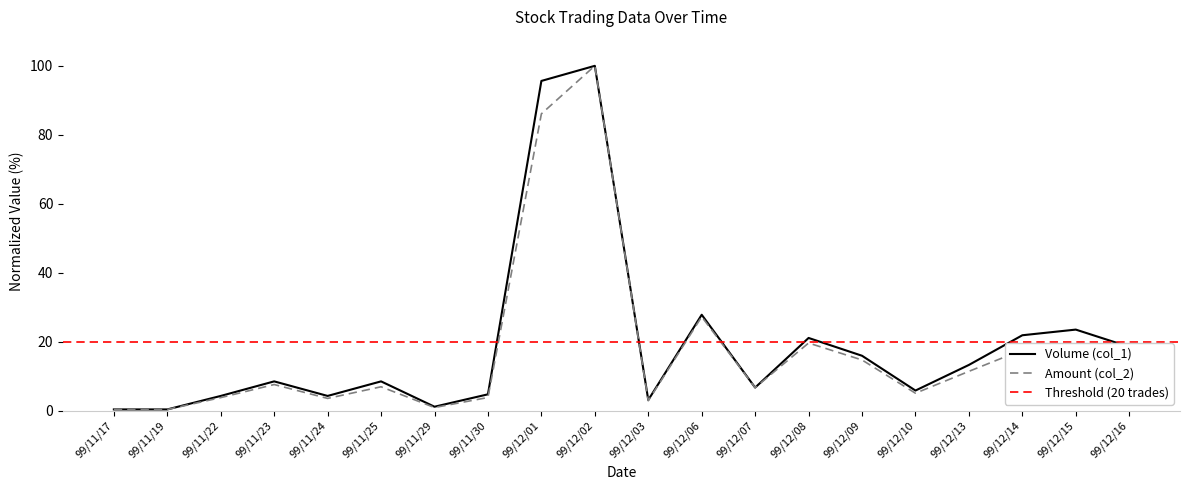

What is the spread (max minus min) of values at 99/12/01?

9.5